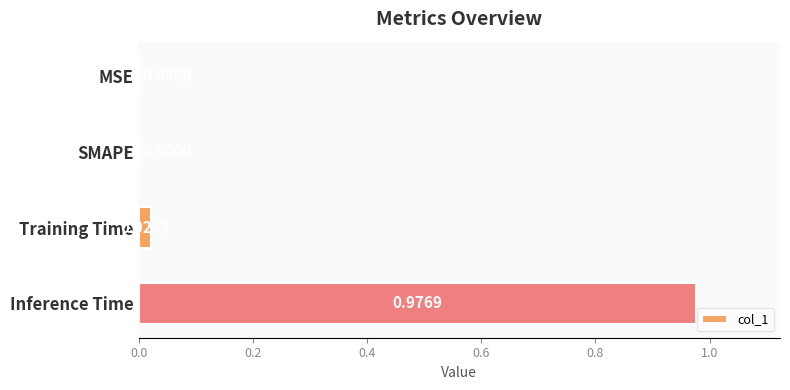

Which category has the highest value across all series?

Inference Time